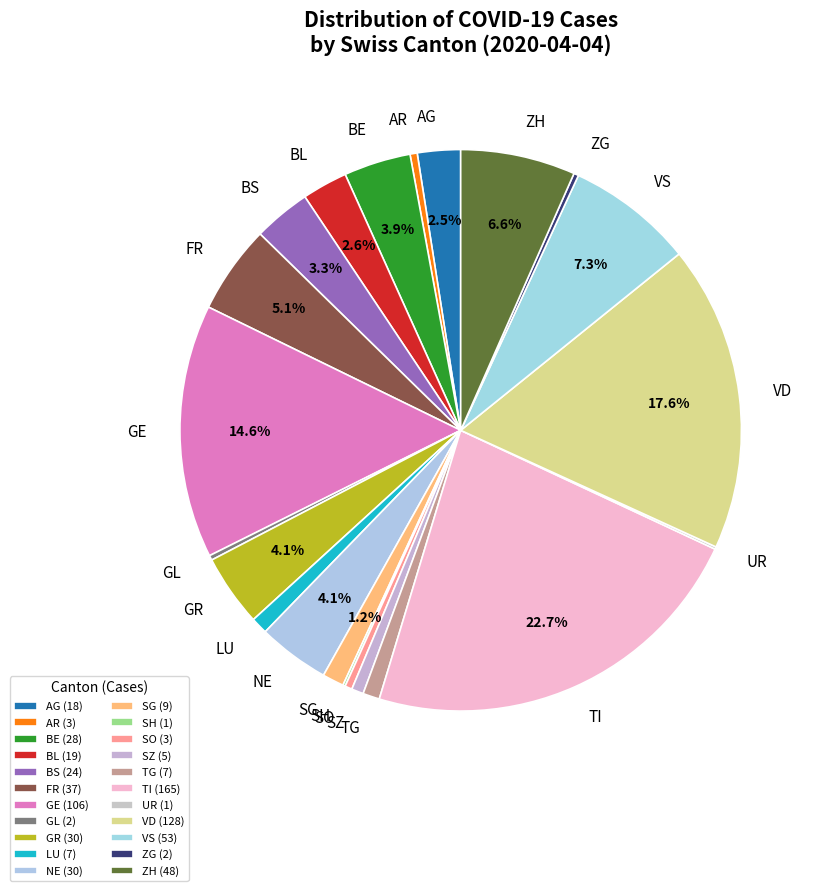

Does any single category account for the majority?

No